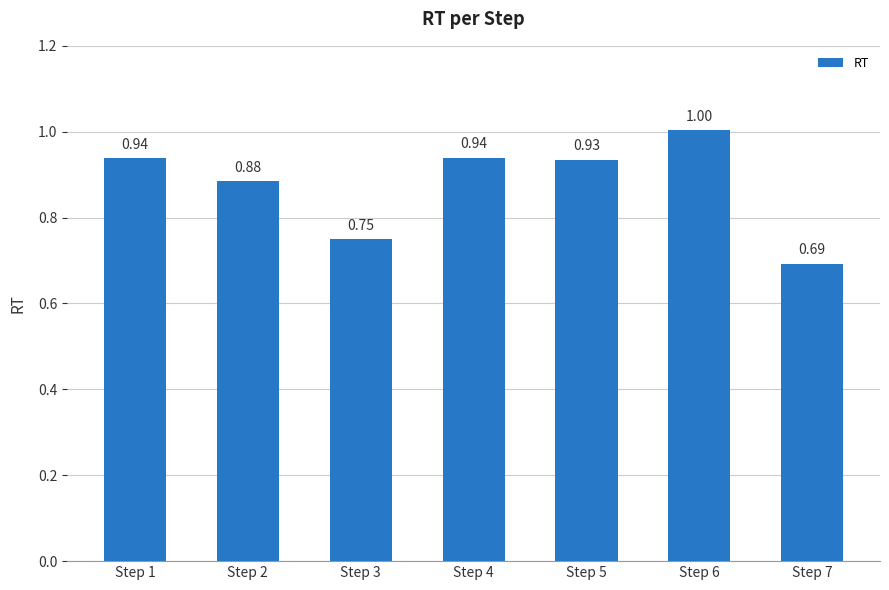

What is the difference between the values at Step 4 and Step 3?

0.2